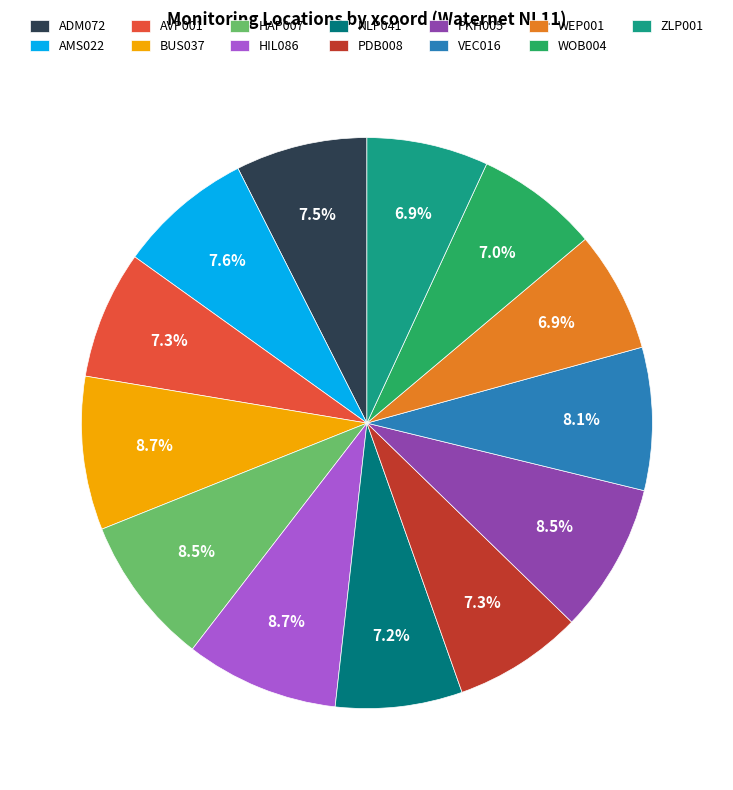

How many slices are in this pie chart?

13